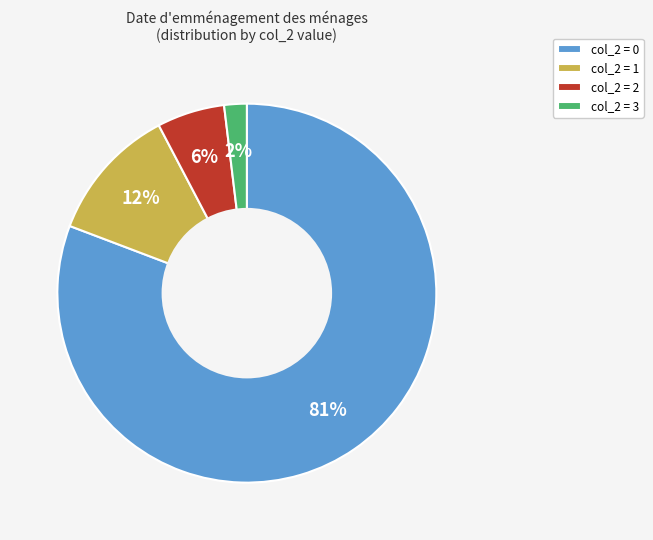

How many segments does this pie chart have?

4